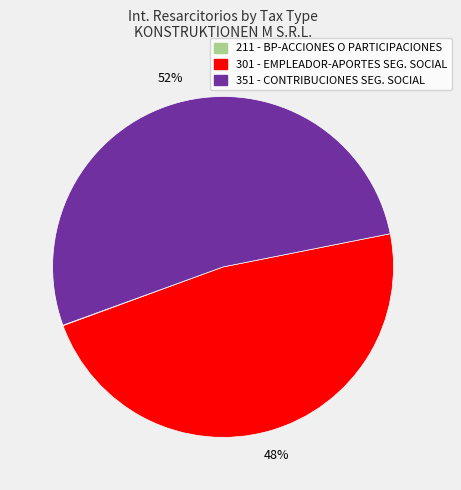

Is there any slice that represents more than half of the pie?

Yes